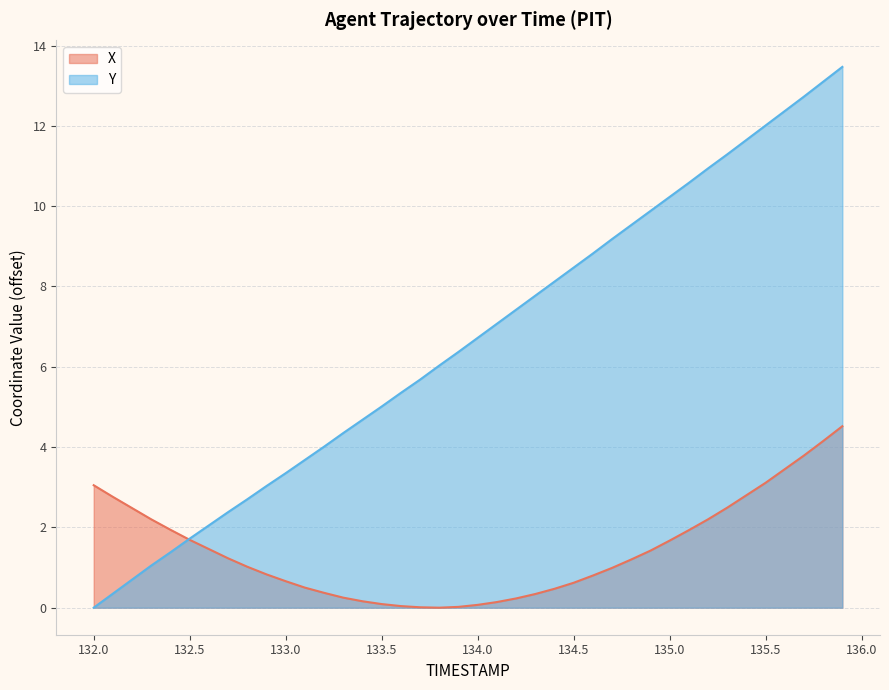

Between 132.5 and 133.6, which series saw the biggest shift?

Y